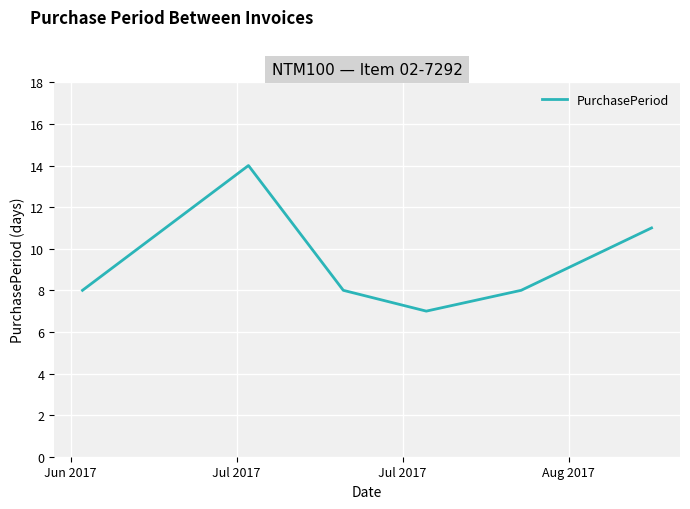

How many lines are shown in the chart?

1